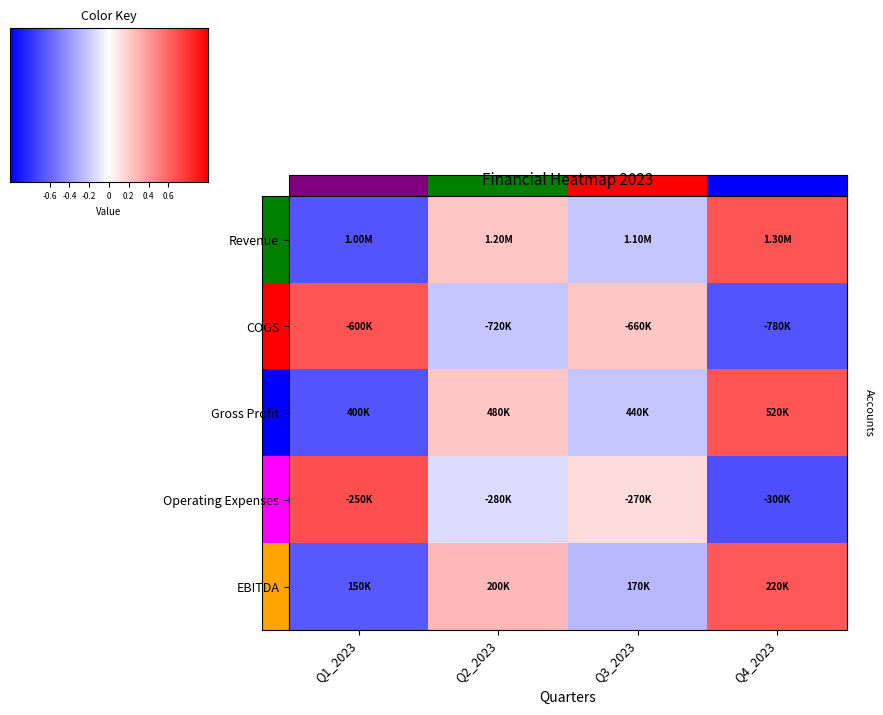

True or false: COGS has a value of 0.4 at Q3_2023.

True